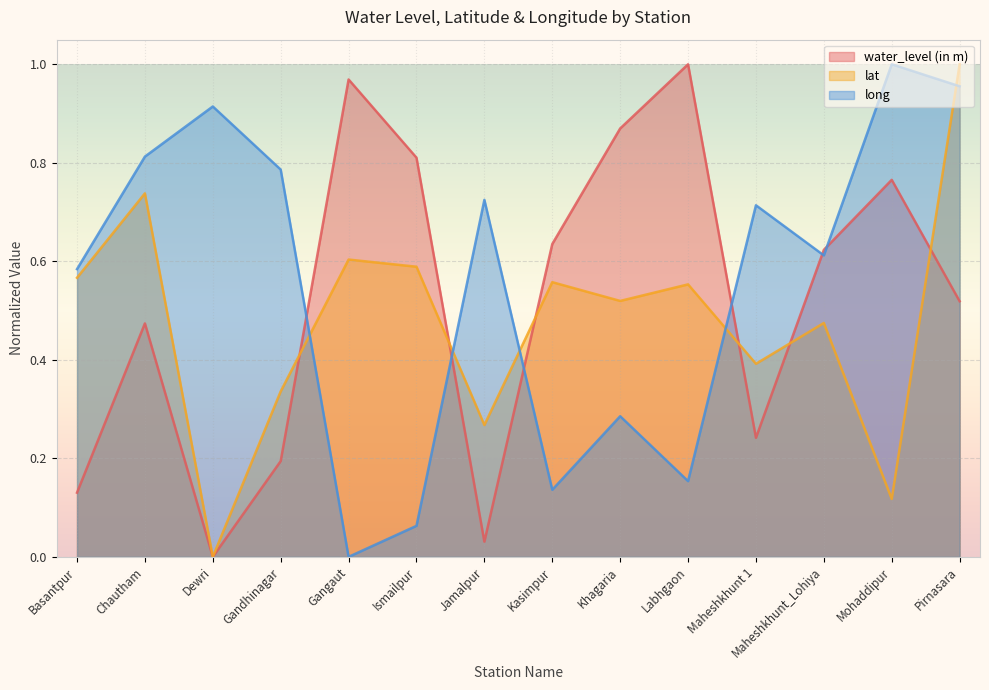

Rank the series by their maximum value, from lowest to highest.

water_level (in m), lat, long